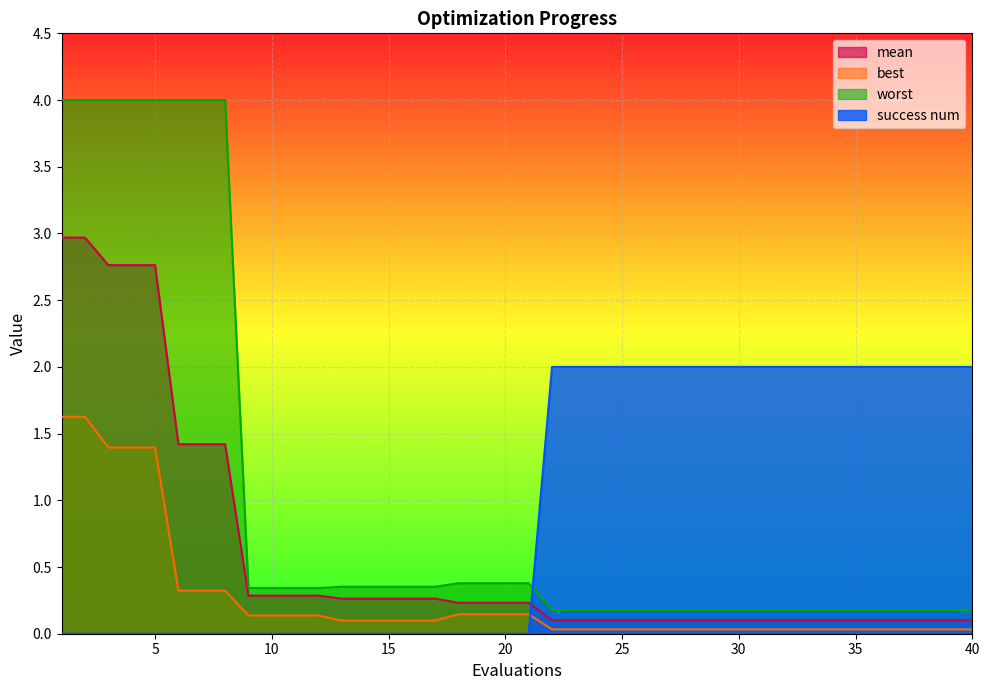

True or false: success num has more than 0 interior local peaks.

False